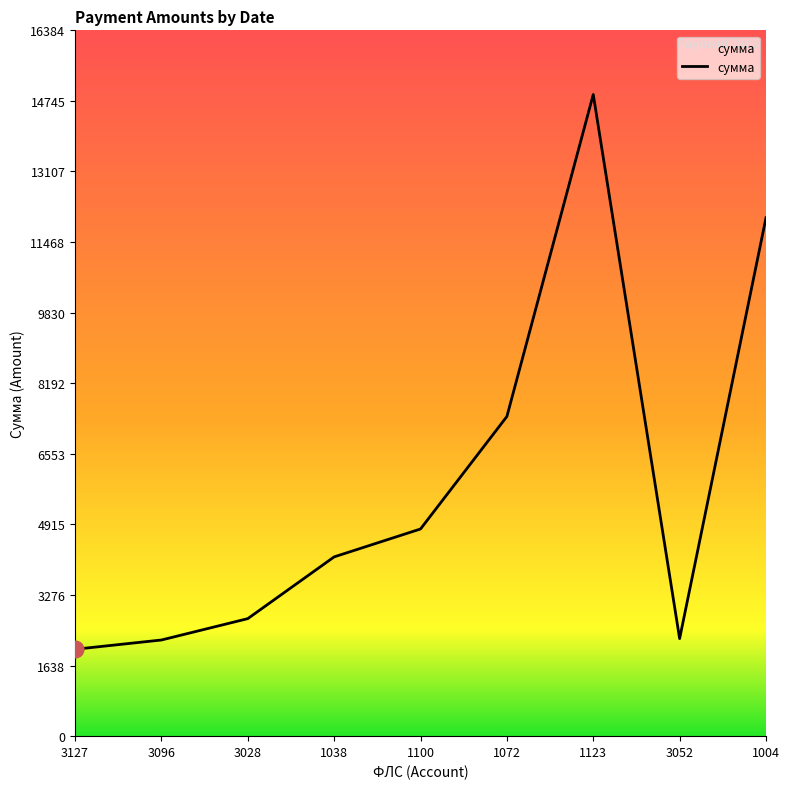

At which label does the data first exceed 4161?

1038